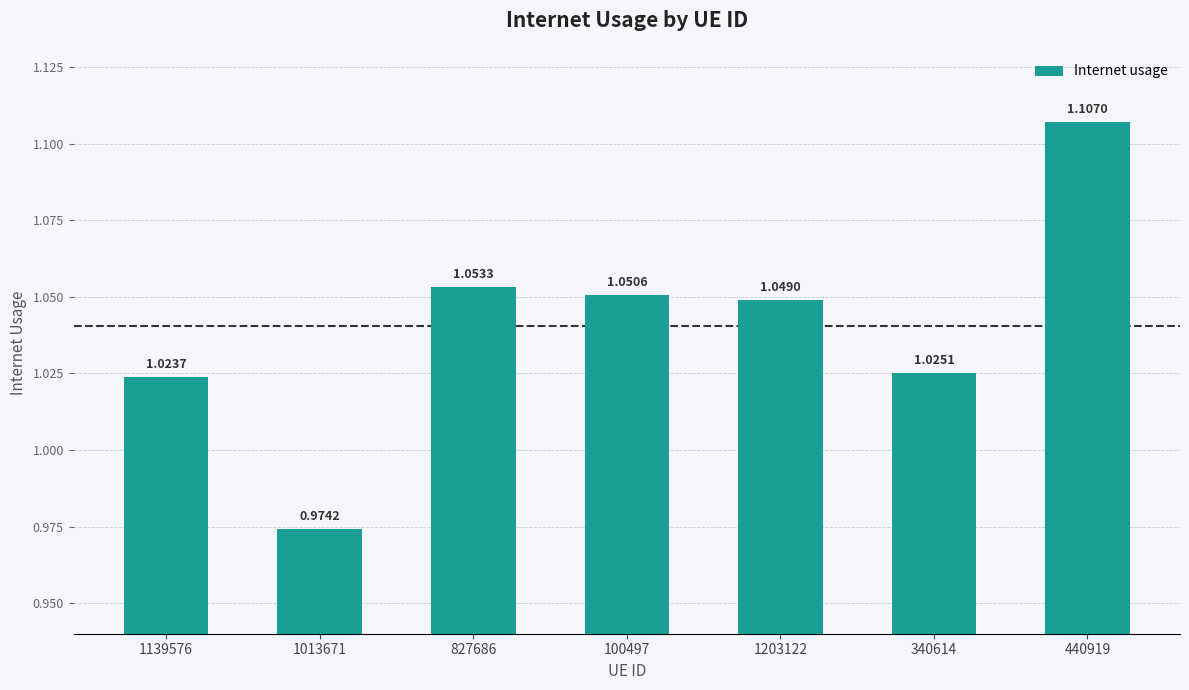

Rank the categories by value from lowest to highest.

1013671, 1139576, 340614, 1203122, 100497, 827686, 440919